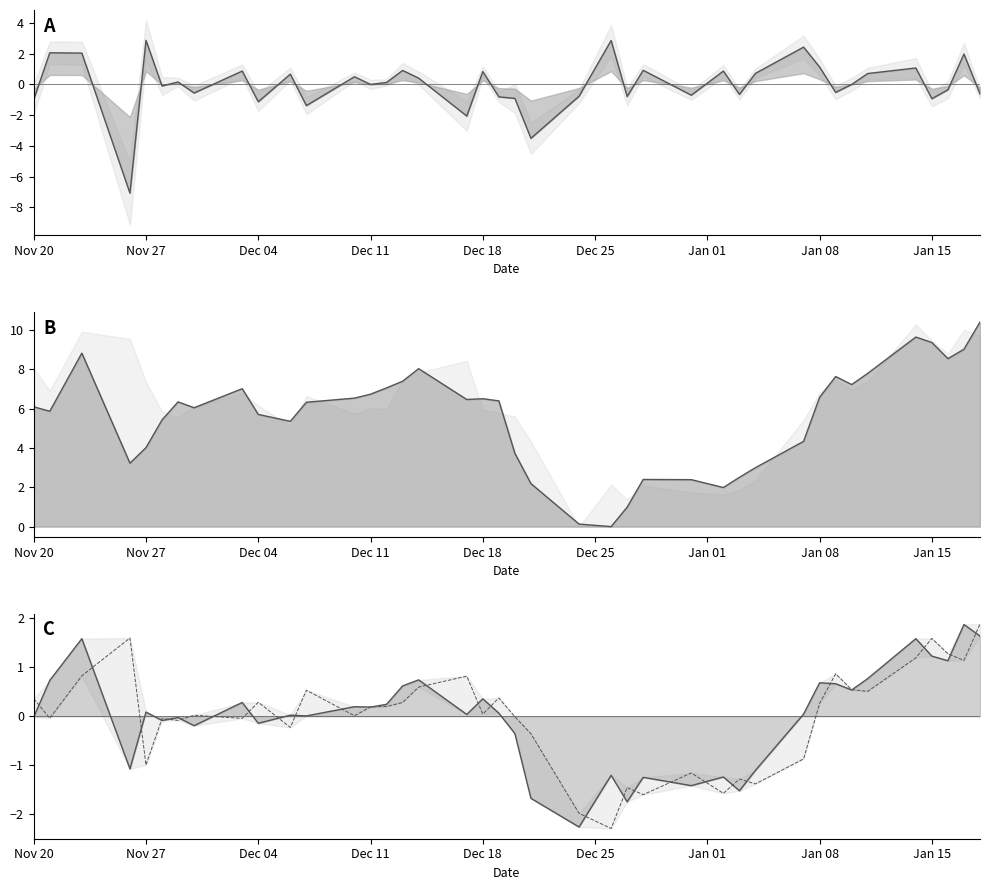

What is the value of the Open norm line point at the 40th from the left?

1.9